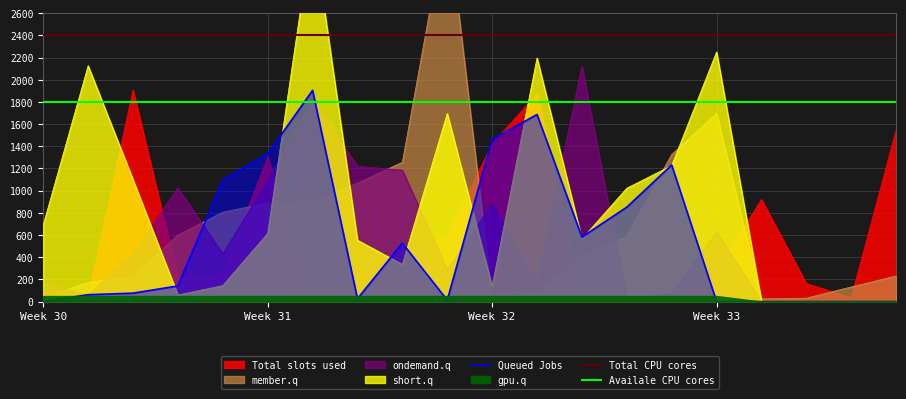

The value of member.q at 17 is 44. True or false?

False